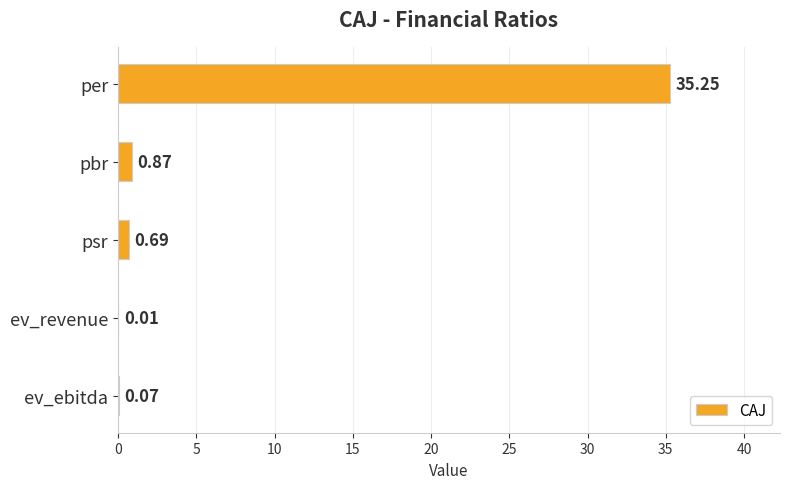

At which label is the value closest to 17?

pbr